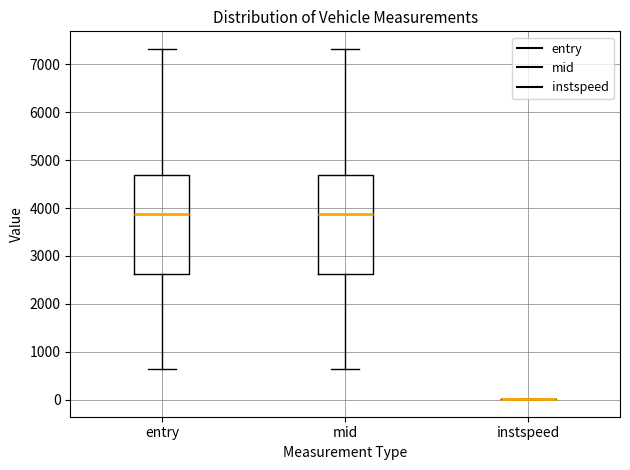

Reading left to right, read every box against the y-axis: the position of its median line, the range the box covers, and the ends of its whiskers. The values are not printed on the chart, so give them approximately, as read against the axis.

entry: median 3900, box 2600 to 4700, whiskers 600 to 7300
mid: median 3900, box 2600 to 4700, whiskers 600 to 7300
instspeed: box collapsed to a line at 0, whiskers 0 to 0